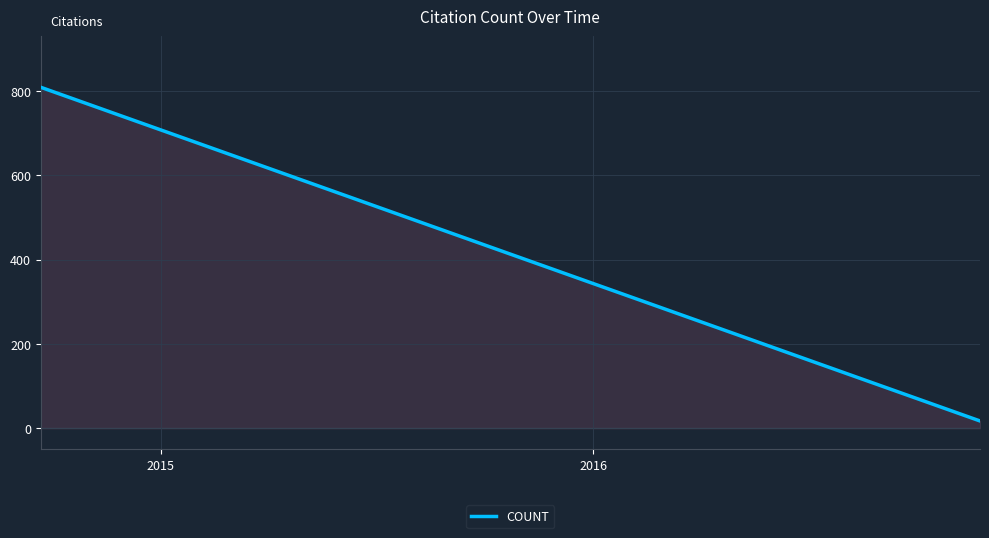

What is the difference between the maximum and minimum values?

792